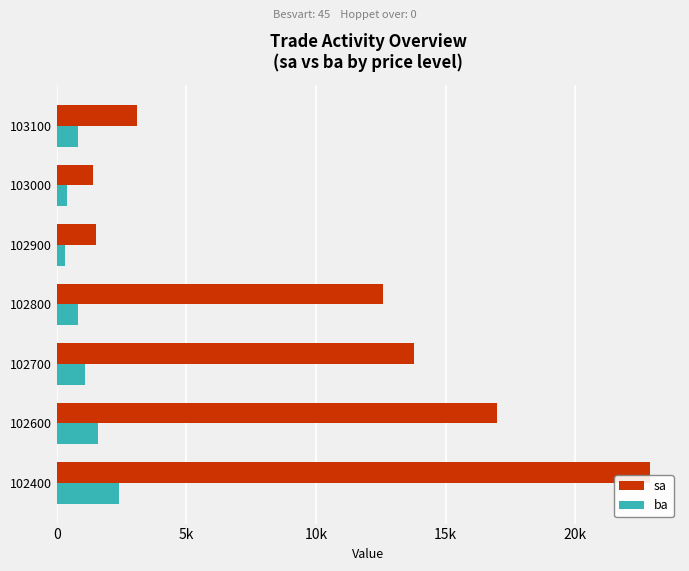

What are all the series names shown in the legend?

sa, ba